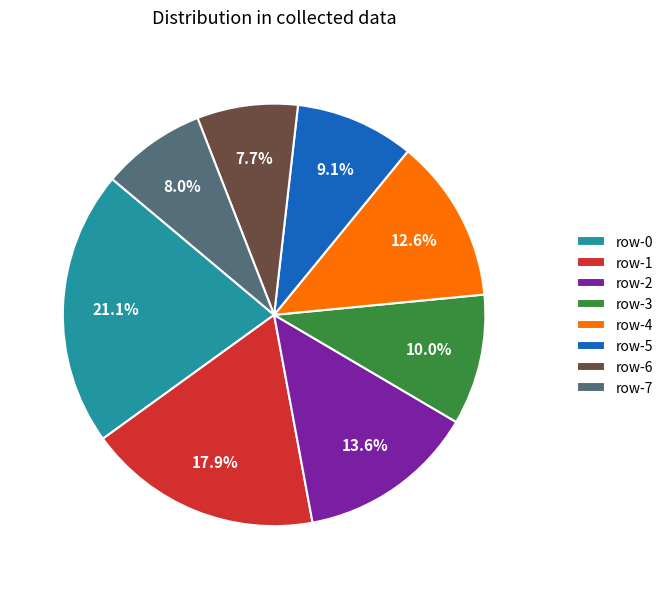

Does any single category account for the majority?

No